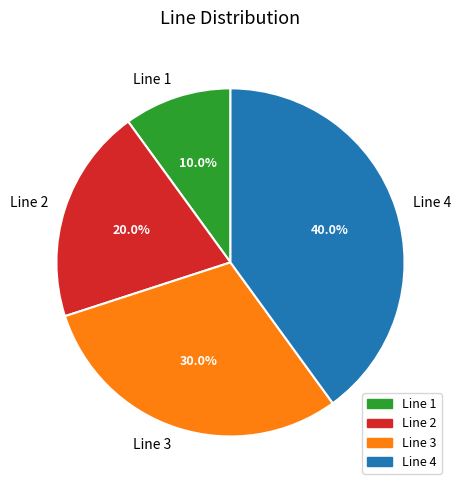

To the nearest percent, what is the average slice percentage?

25%